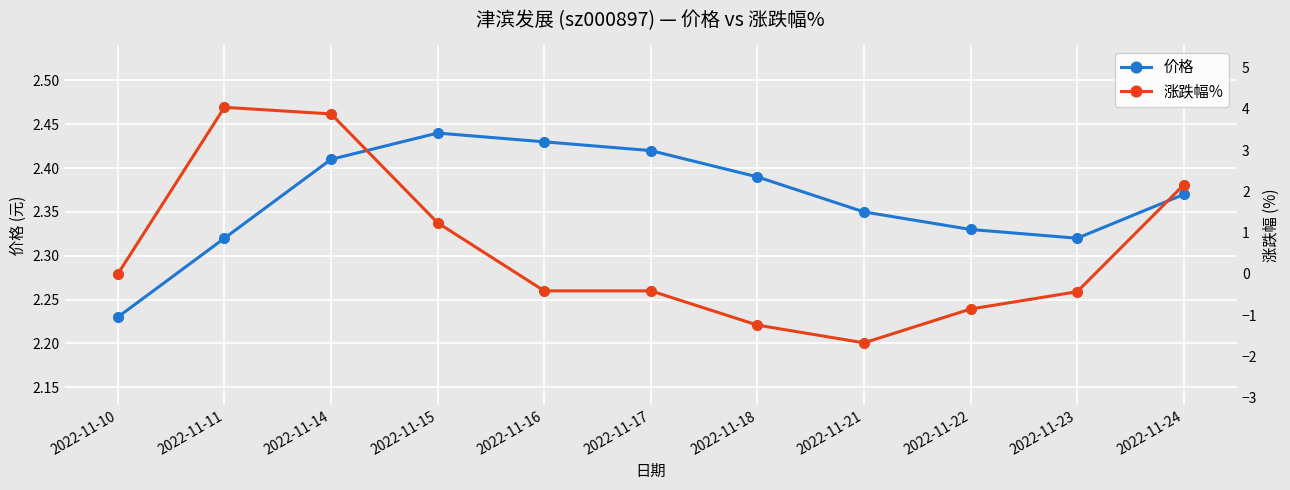

Which series has the largest range (max minus min)?

涨跌幅%